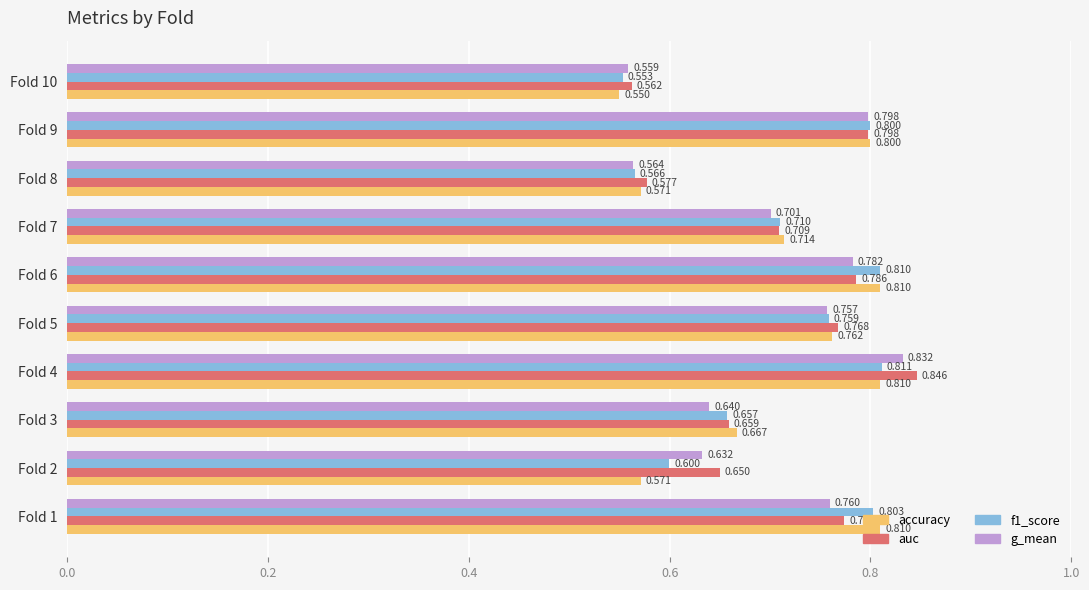

Is the value of f1_score at Fold 10 greater than the value of auc at Fold 10?

No